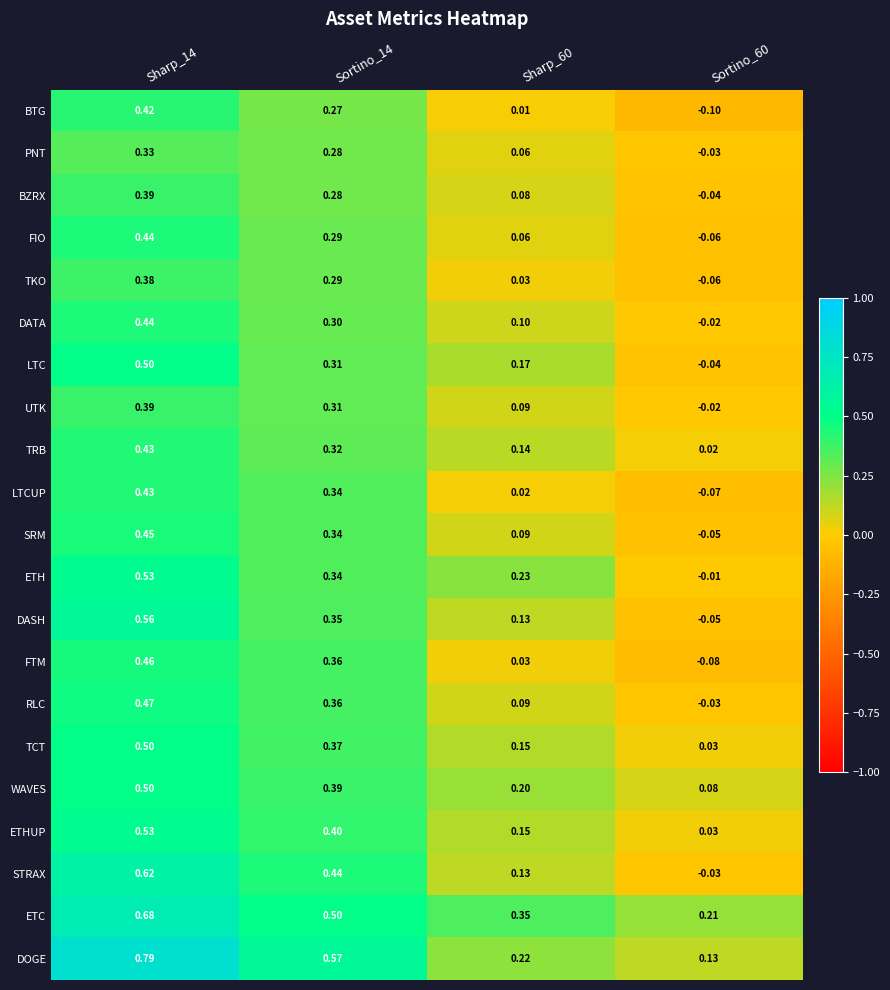

How many distinct data groups are displayed?

21